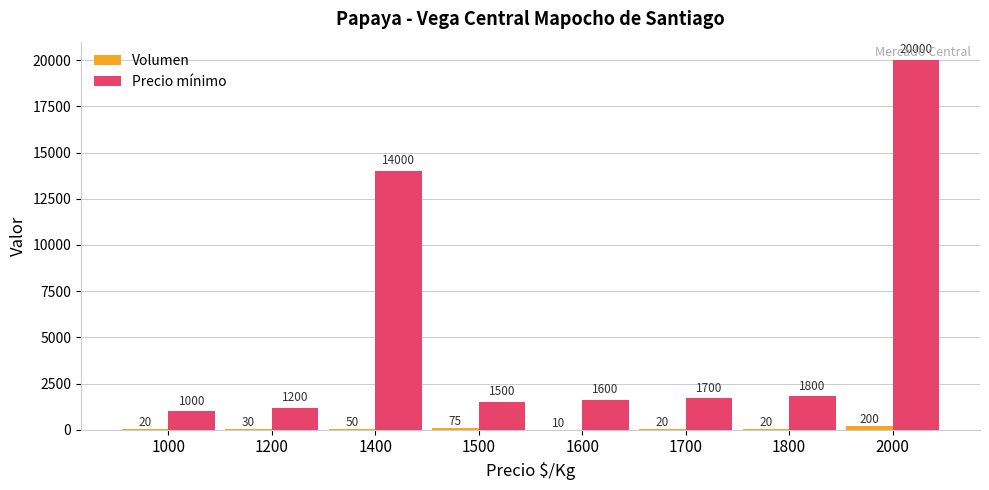

The value of Precio mínimo at 1500 is 1500. True or false?

True